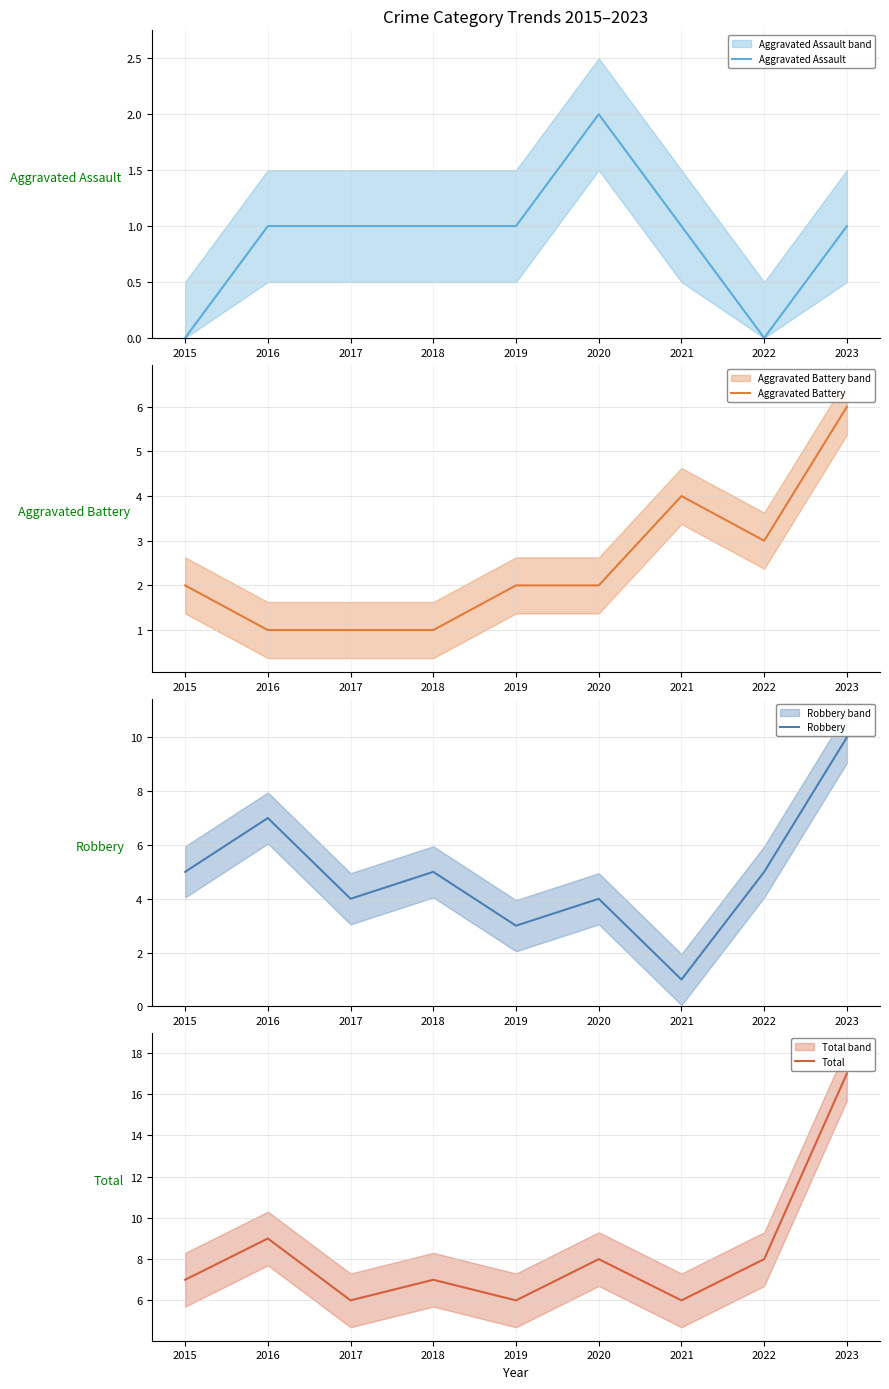

Rank the series by their average value, from highest to lowest.

Total, Robbery, Aggravated Battery, Aggravated Assault